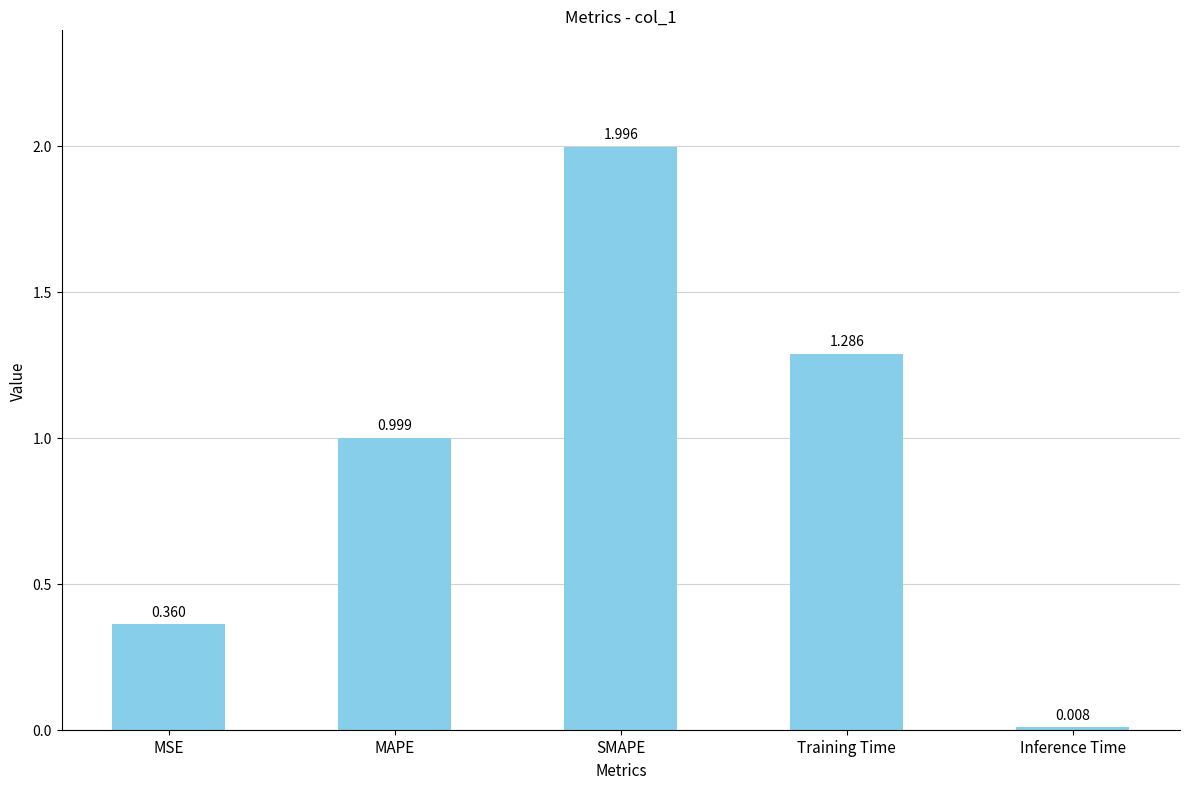

List the labels in order of value, smallest first.

Inference Time, MSE, MAPE, Training Time, SMAPE